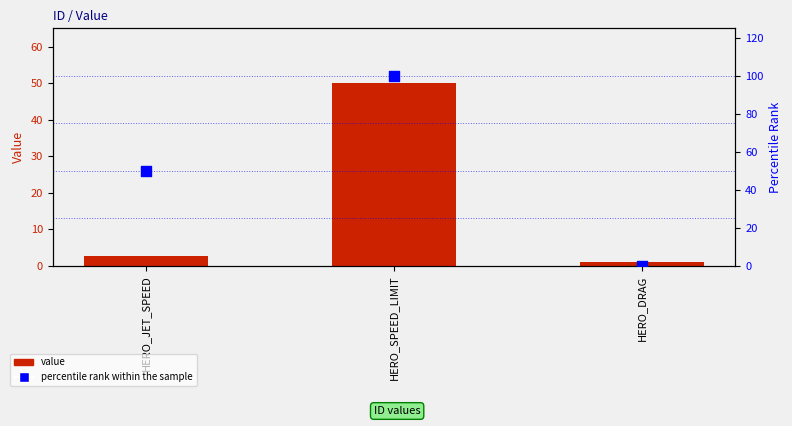

At how many categories does at least one series exceed 38?

2